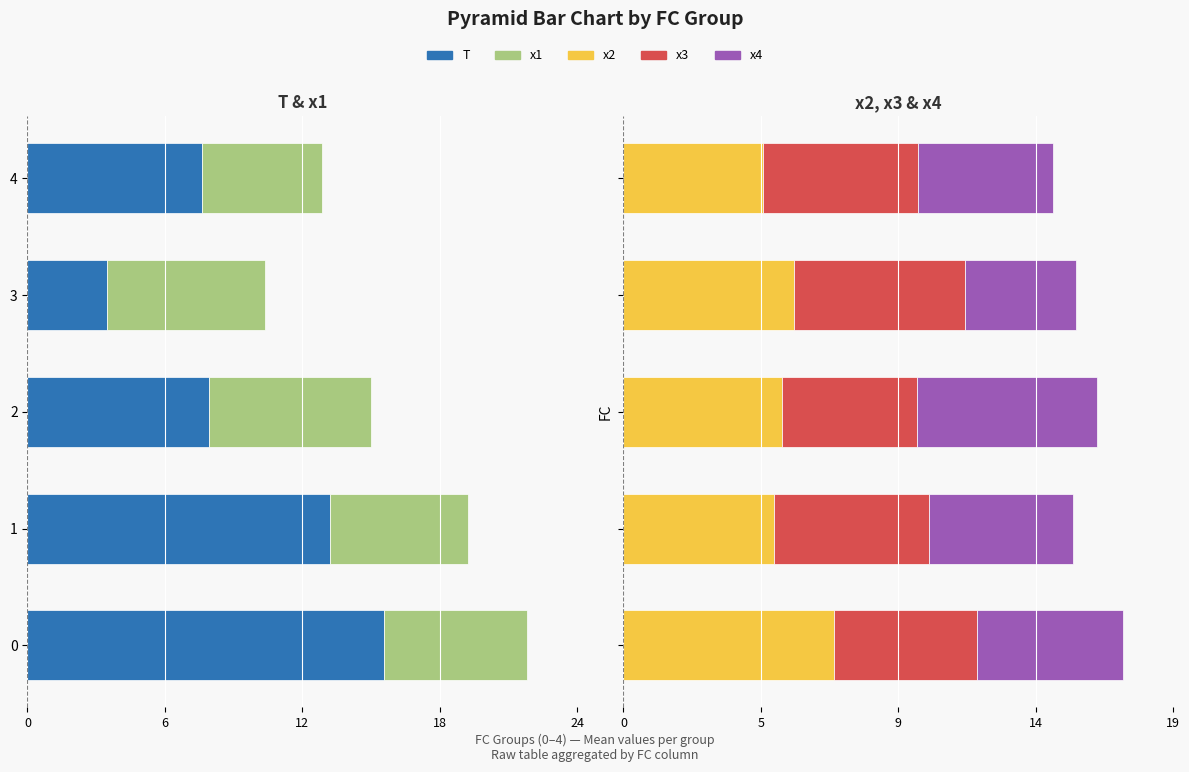

What is the difference between the second highest and second lowest values in the x2 series?

0.7